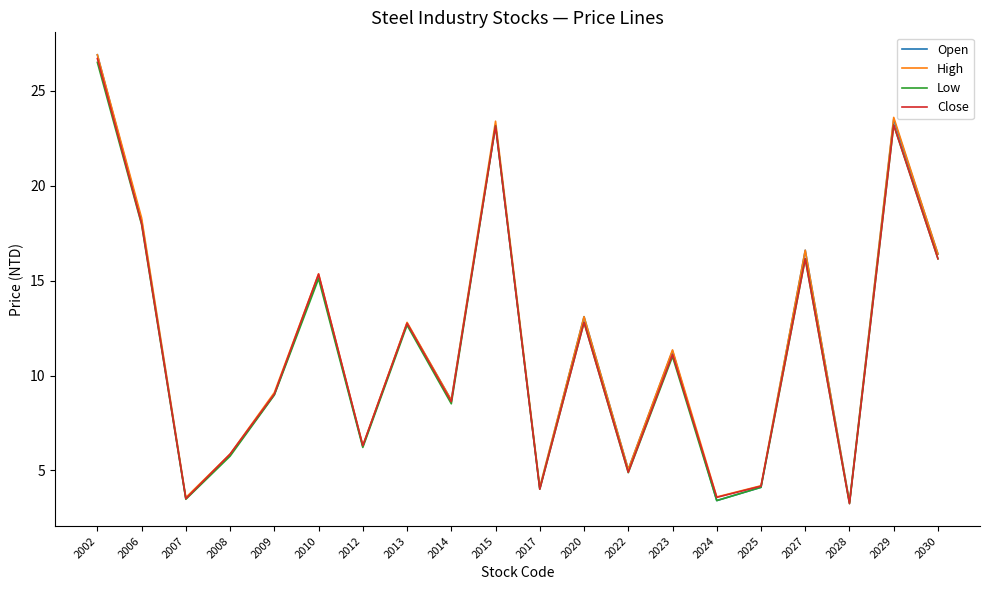

Between 2008 and 2025, which series saw the biggest shift?

Open